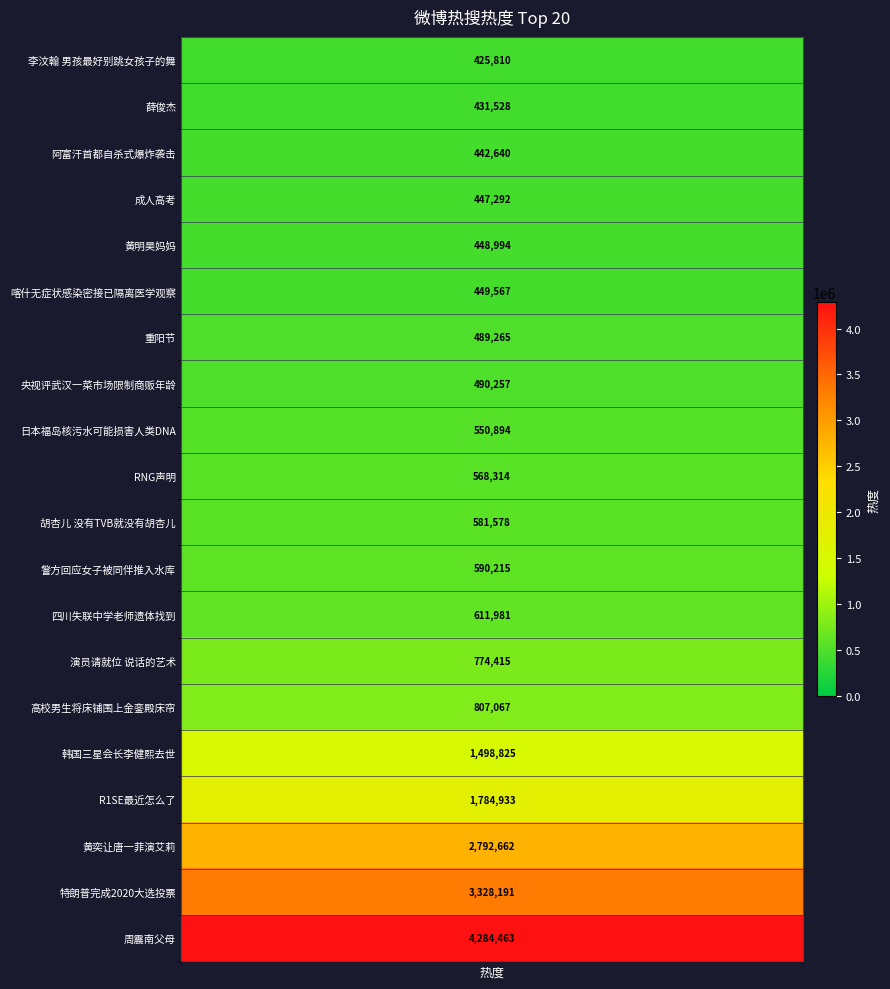

What is the difference between the maximum and second lowest values?

3852935